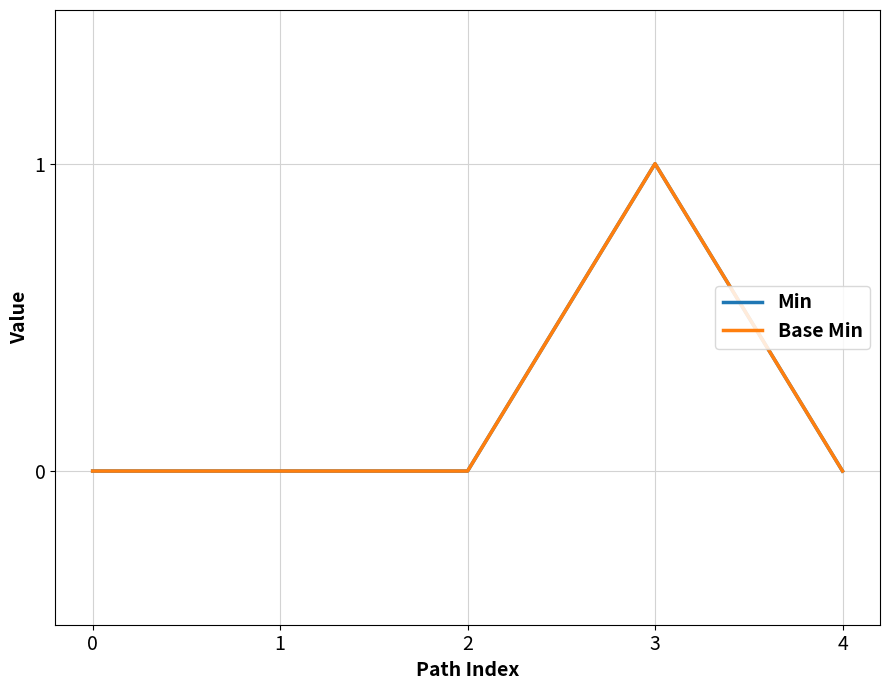

Is this an area chart (filled region under the line)?

No